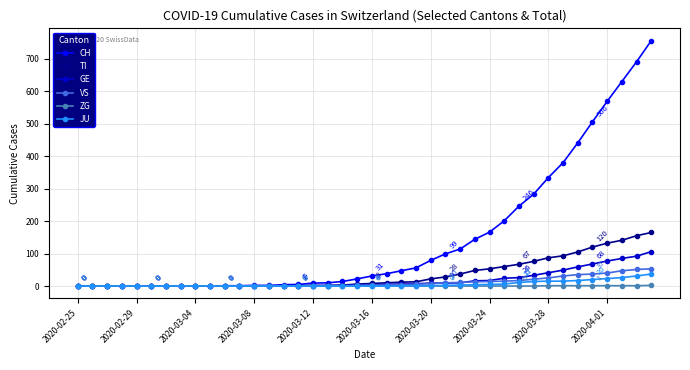

How many series are shown in this chart?

6